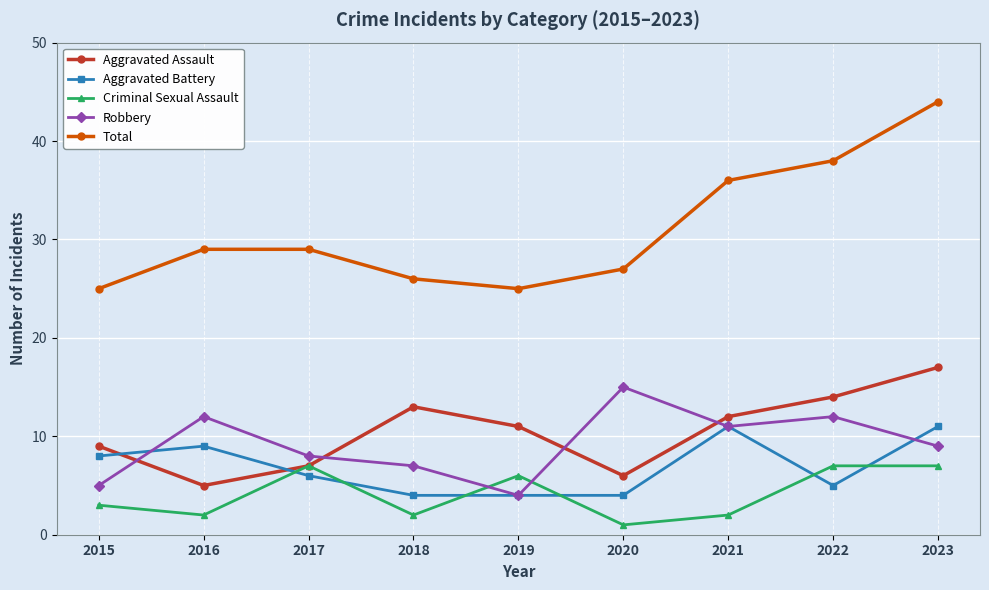

Count the number of data series in this chart.

5